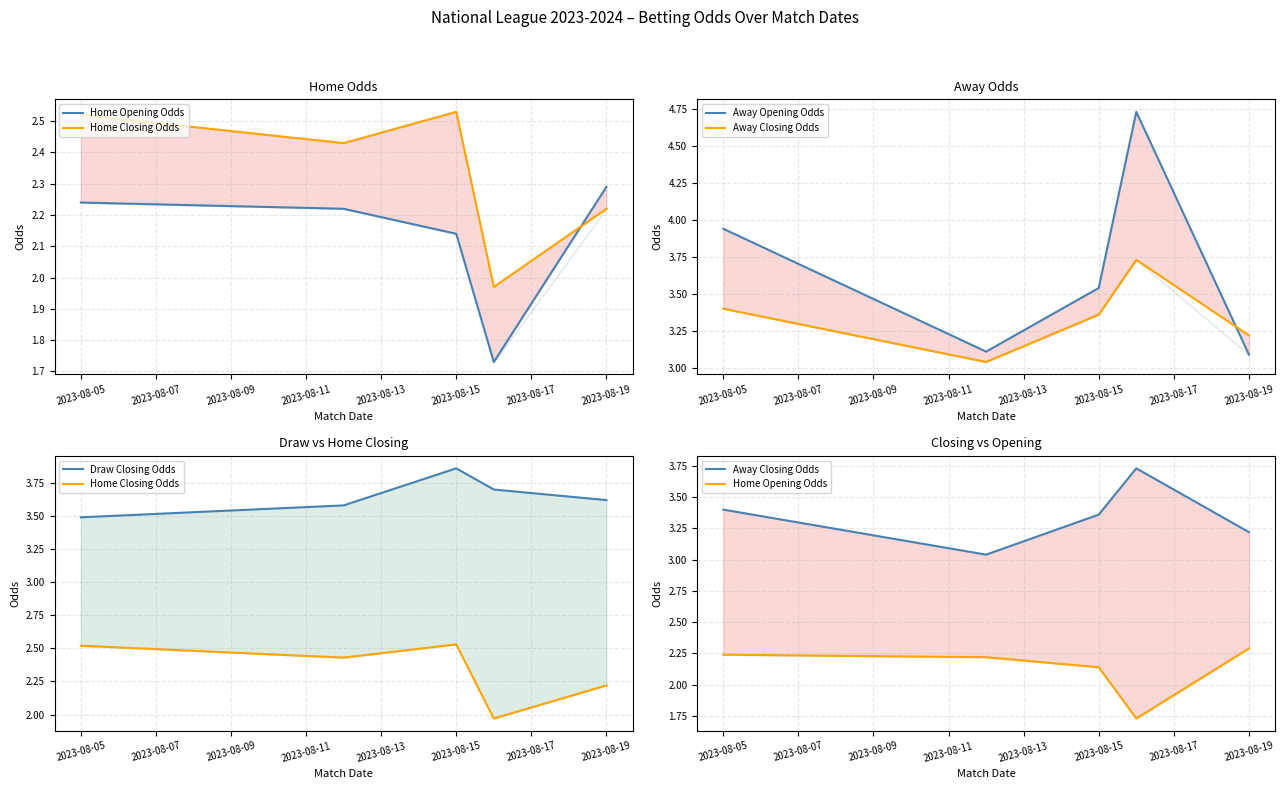

The Home Opening Odds series shows 2.6 at 2023-08-11. True or false?

False